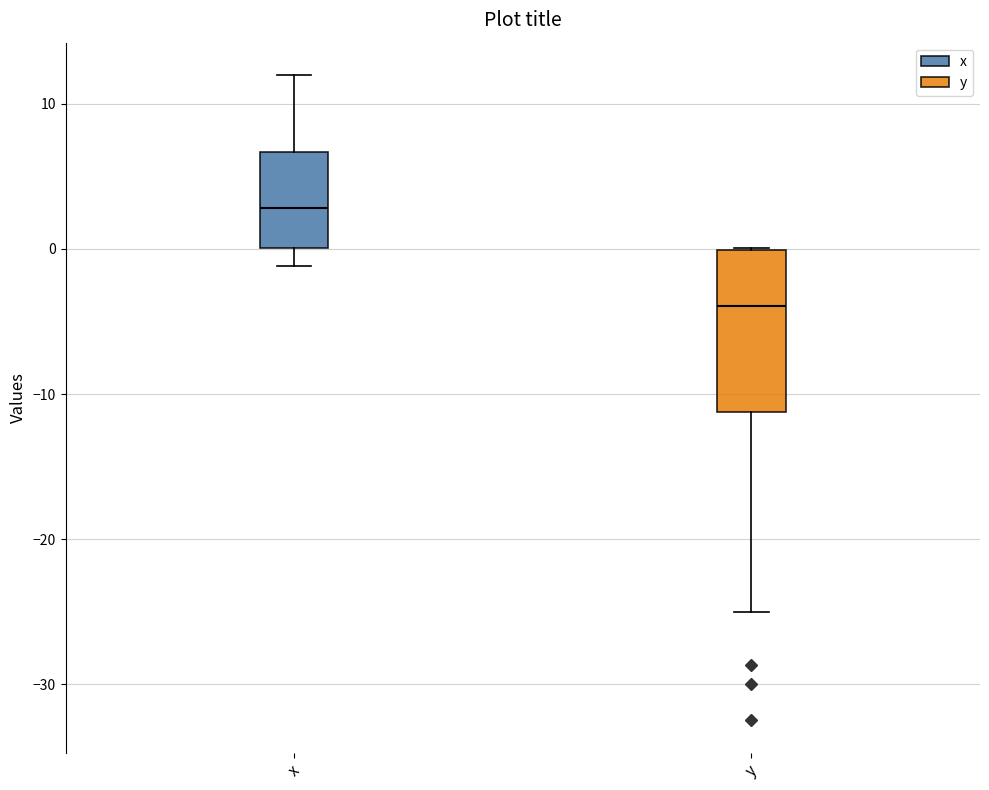

Which box's median line is the lowest?

y